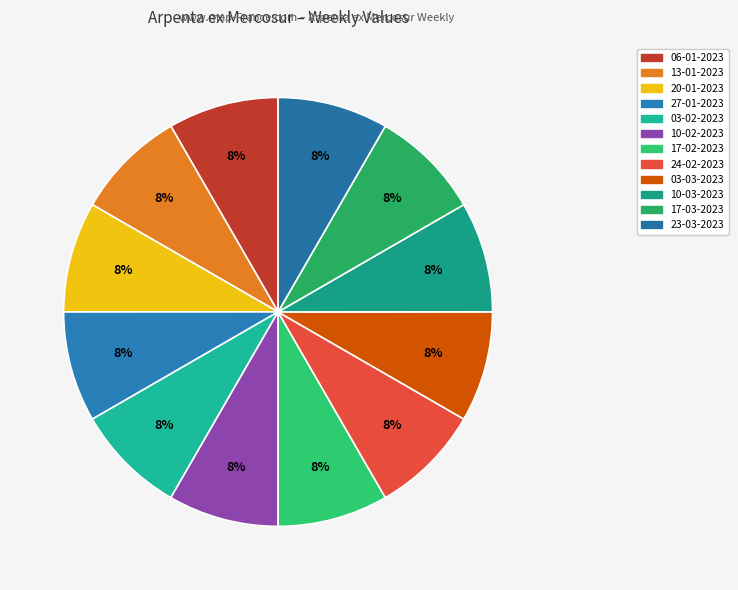

How many slices are in this pie chart?

12